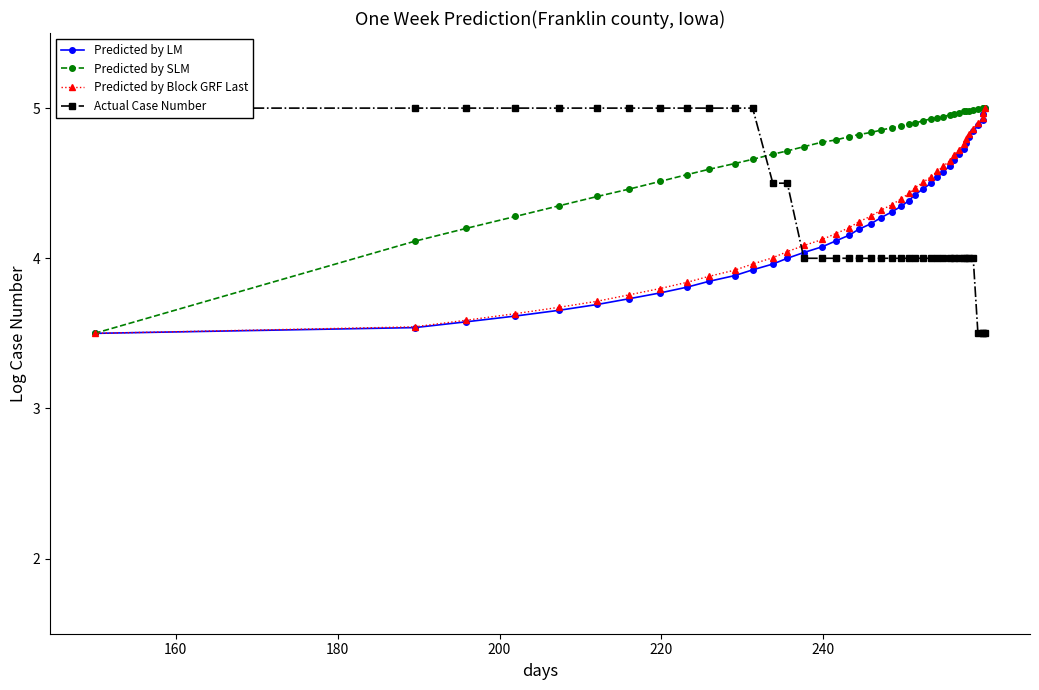

What is the value of the Predicted by Block GRF Last point at the 11th from the left?

3.9